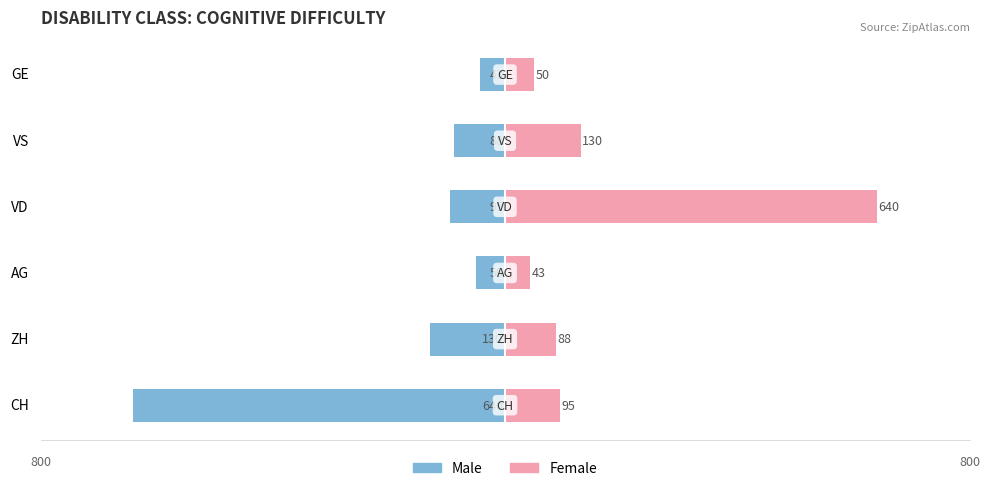

Which series has the largest total across all categories?

Female